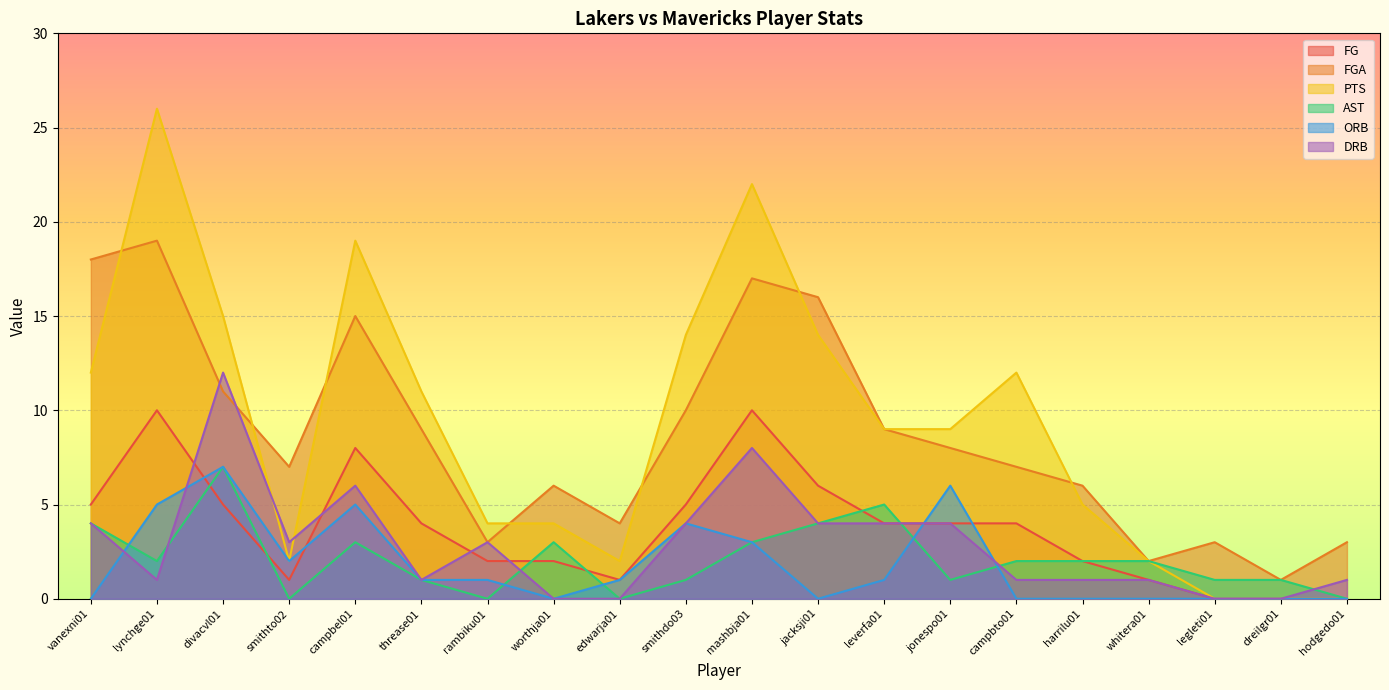

At which label does PTS first exceed 9?

vanexni01